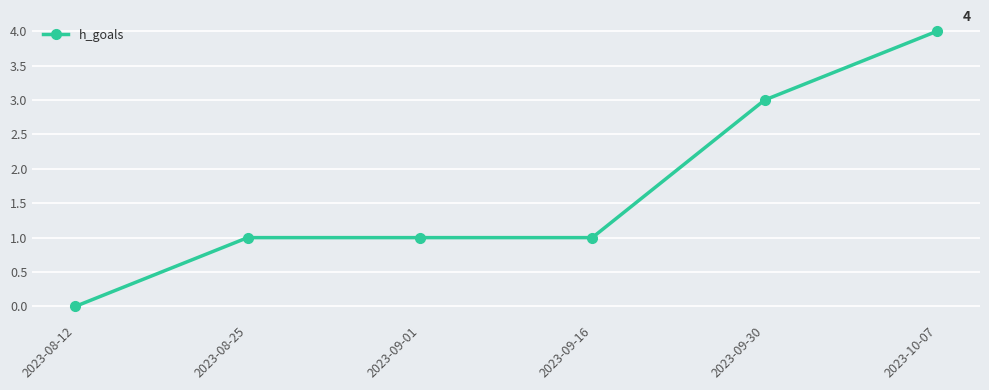

The chart shows a value of 6 at 2023-10-07. True or false?

False